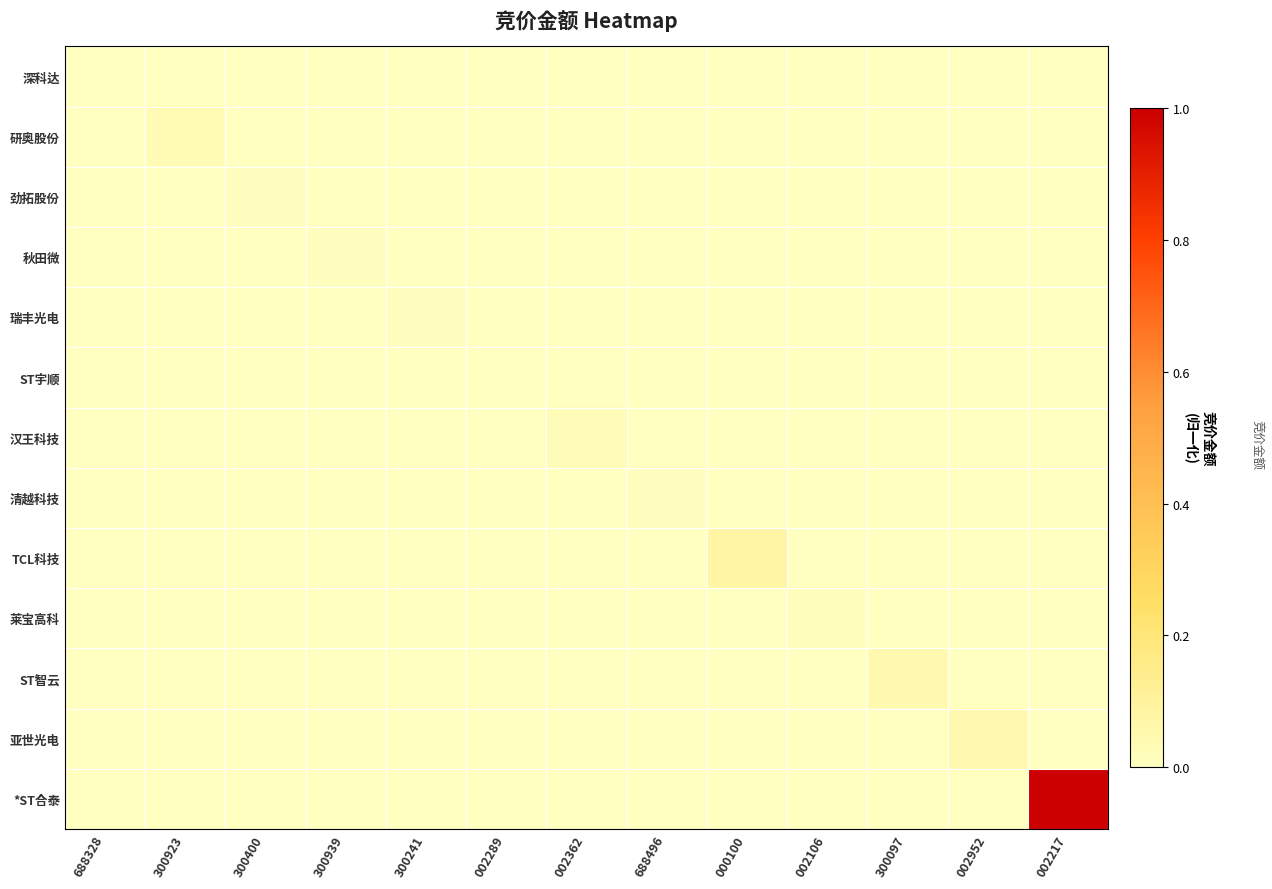

Rank the series by their maximum value, from highest to lowest.

*ST合泰, TCL科技, 亚世光电, ST智云, 研奥股份, 汉王科技, 莱宝高科, 瑞丰光电, 秋田微, 劲拓股份, 清越科技, 深科达, ST宇顺